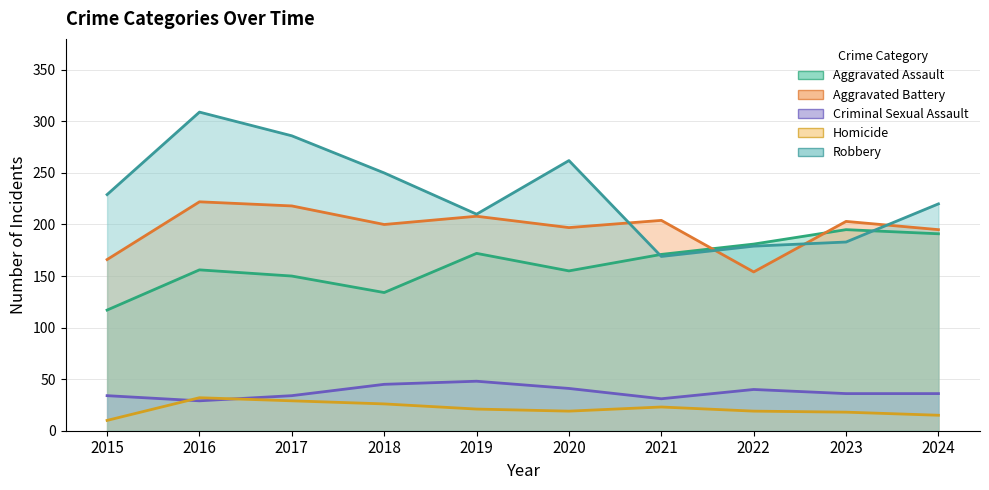

How many values in the Aggravated Battery series exceed 203?

4